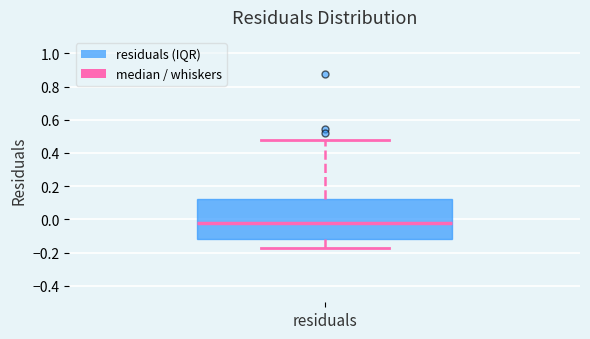

Transcribe this box plot: give where the median line is, the range the box spans, and where the two whiskers end, as read against the y-axis. The values are not printed on the chart, so give them approximately, as read against the axis.

median -0.02, box -0.12 to 0.12, whiskers -0.18 to 0.48